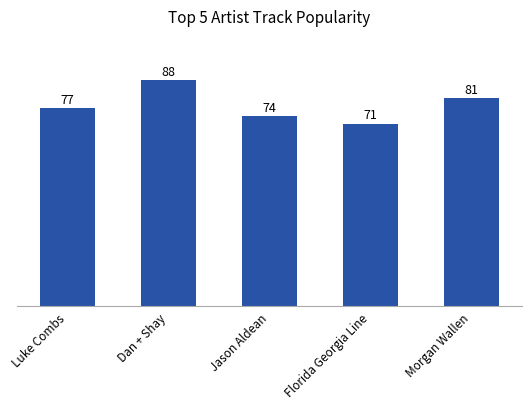

What is the sum of all values?

391